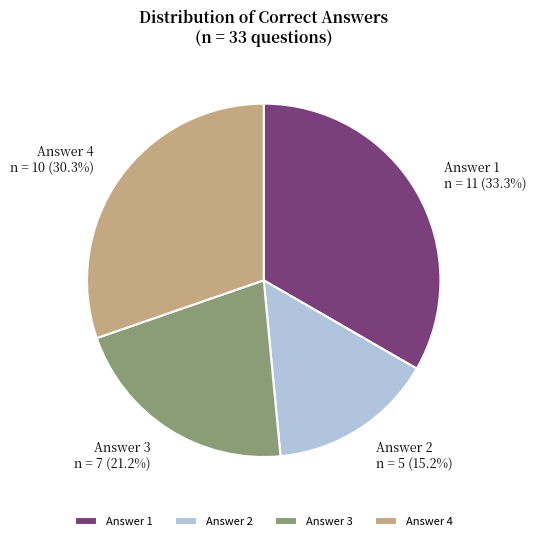

What is the ratio of the value at Answer 2 n = 5 (15.2%) to the value at Answer 4 n = 10 (30.3%)?

0.5